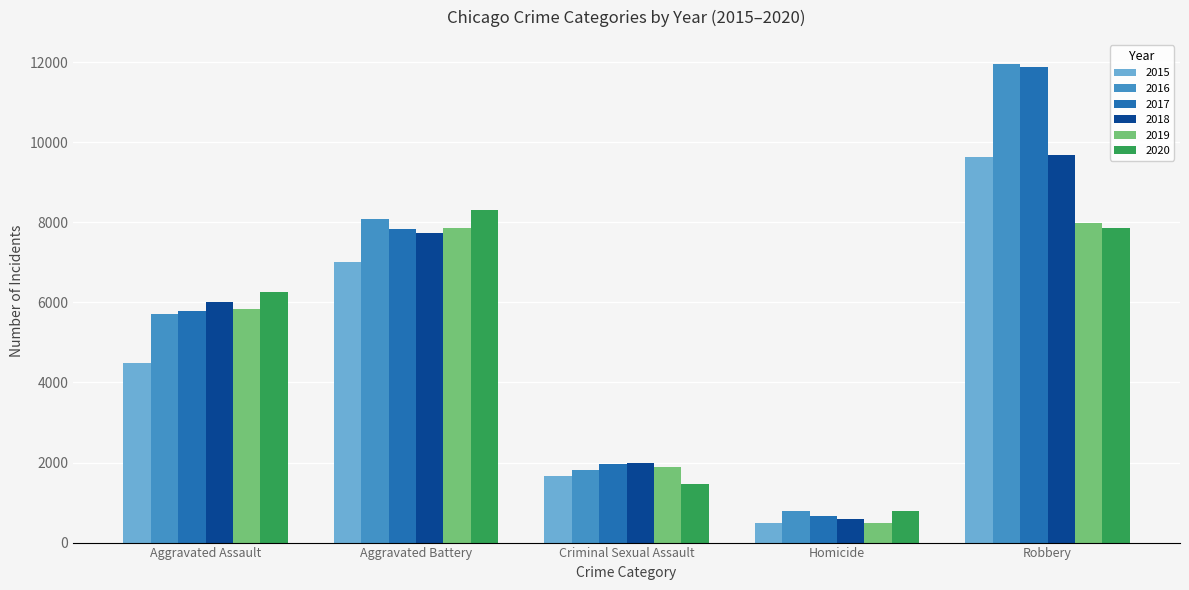

What is the difference between the maximum and minimum values in the 2020 series?

7532